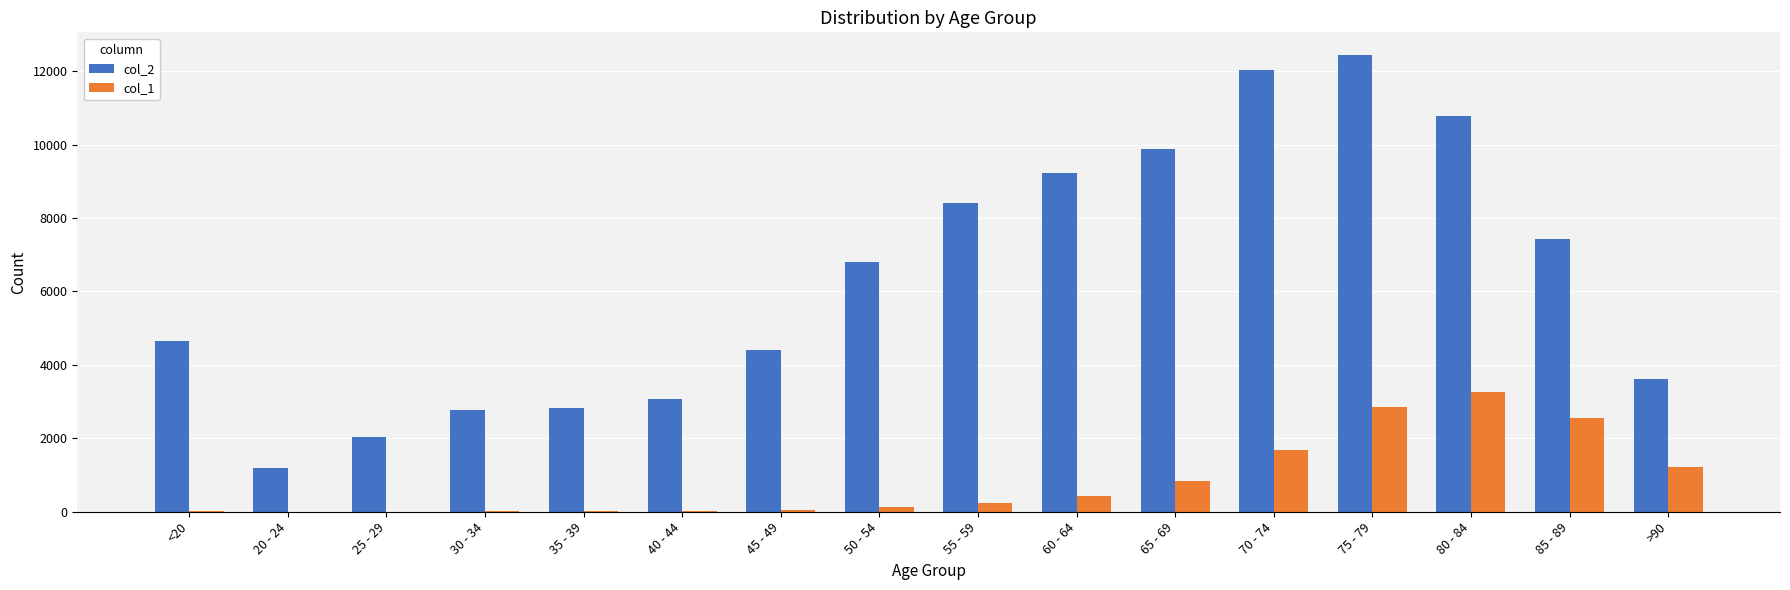

Does the chart contain stacked bars?

No